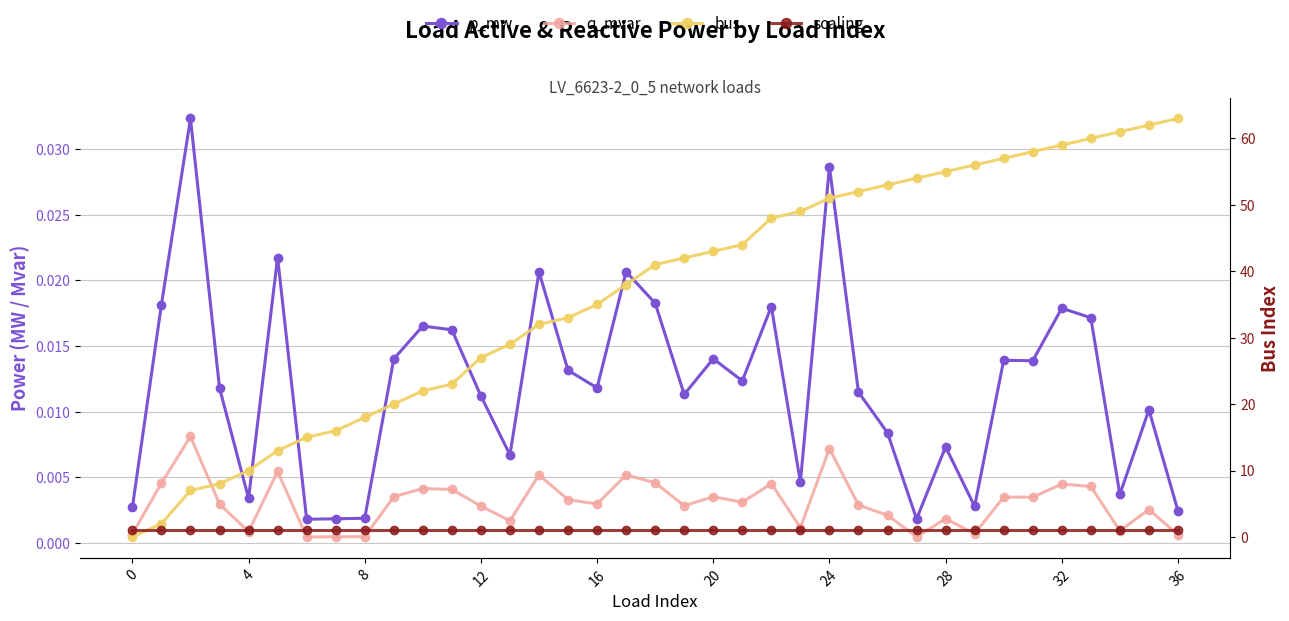

How many data points does each series have?

37